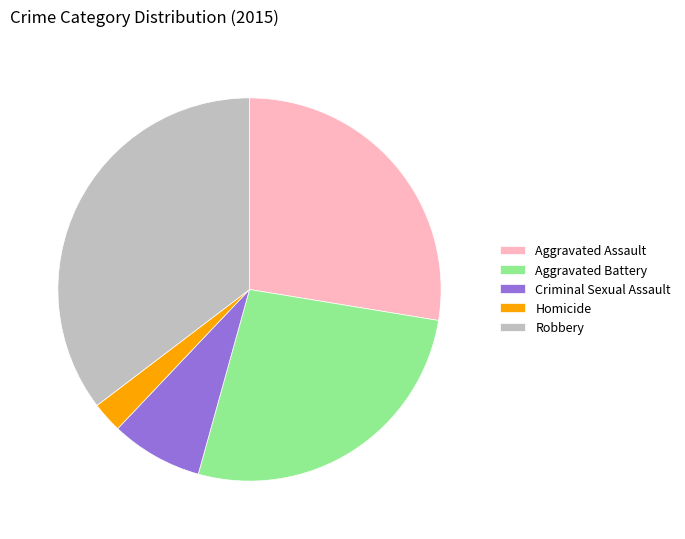

Count the number of slices in the pie.

5